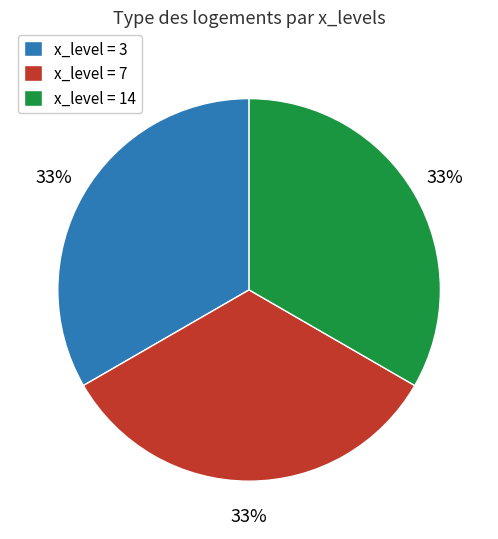

Is there any slice that represents more than half of the pie?

No